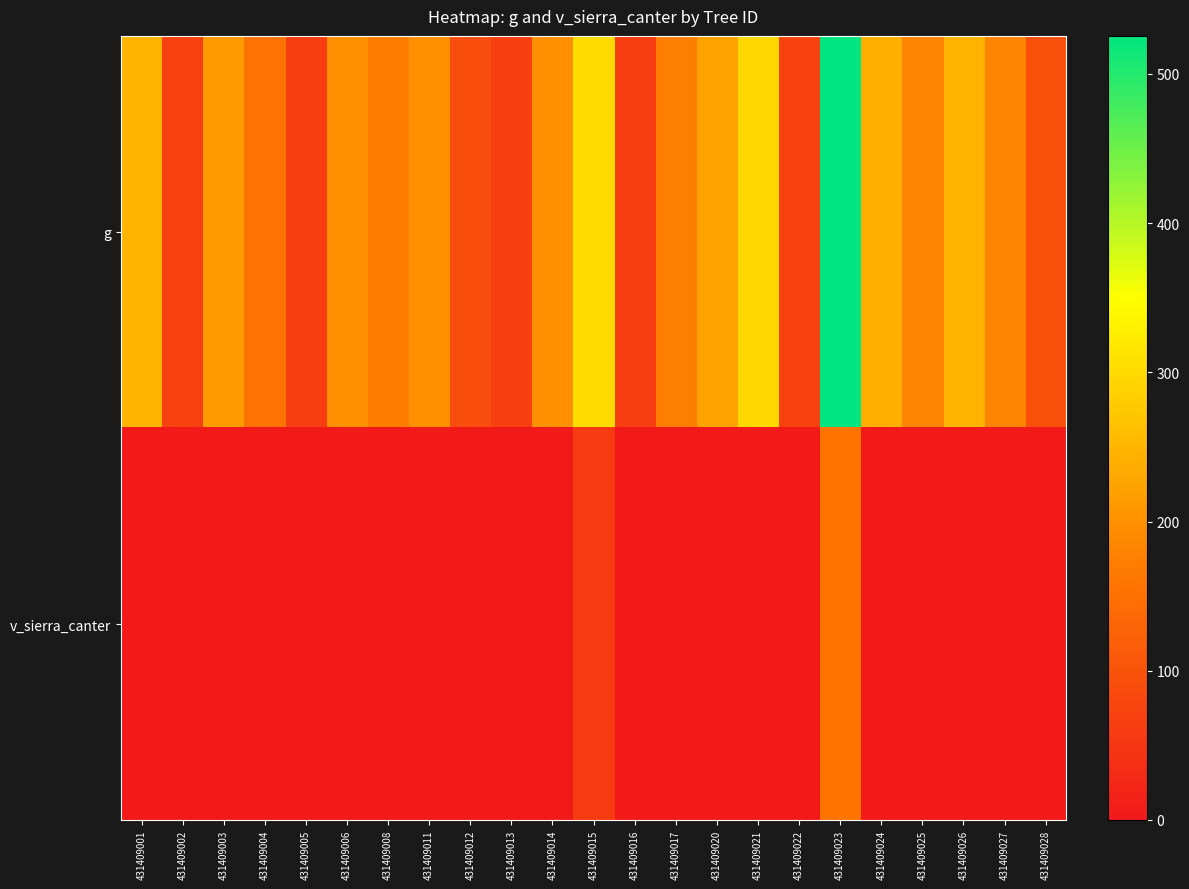

At which category does the chart reach its peak across all series?

431409023